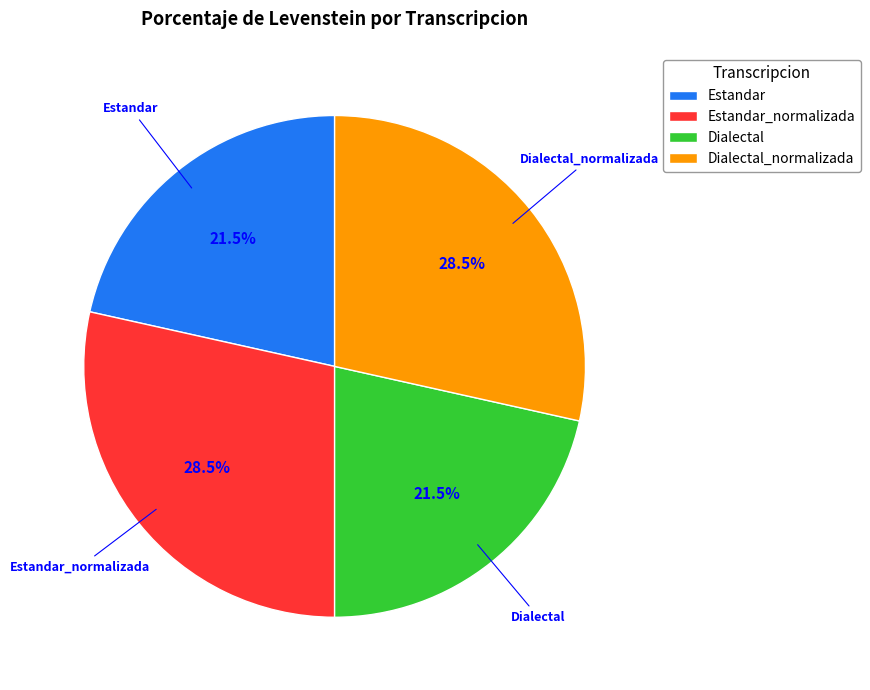

To the nearest percent, what is the difference between the Estandar and Estandar_normalizada slice percentages?

7%